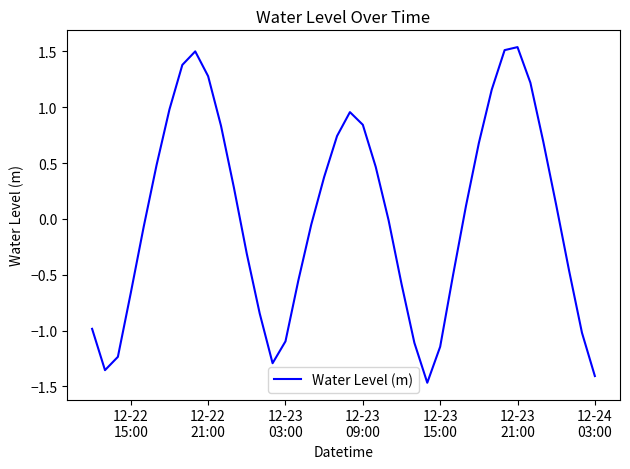

What is the minimum value shown in the chart?

-1.5